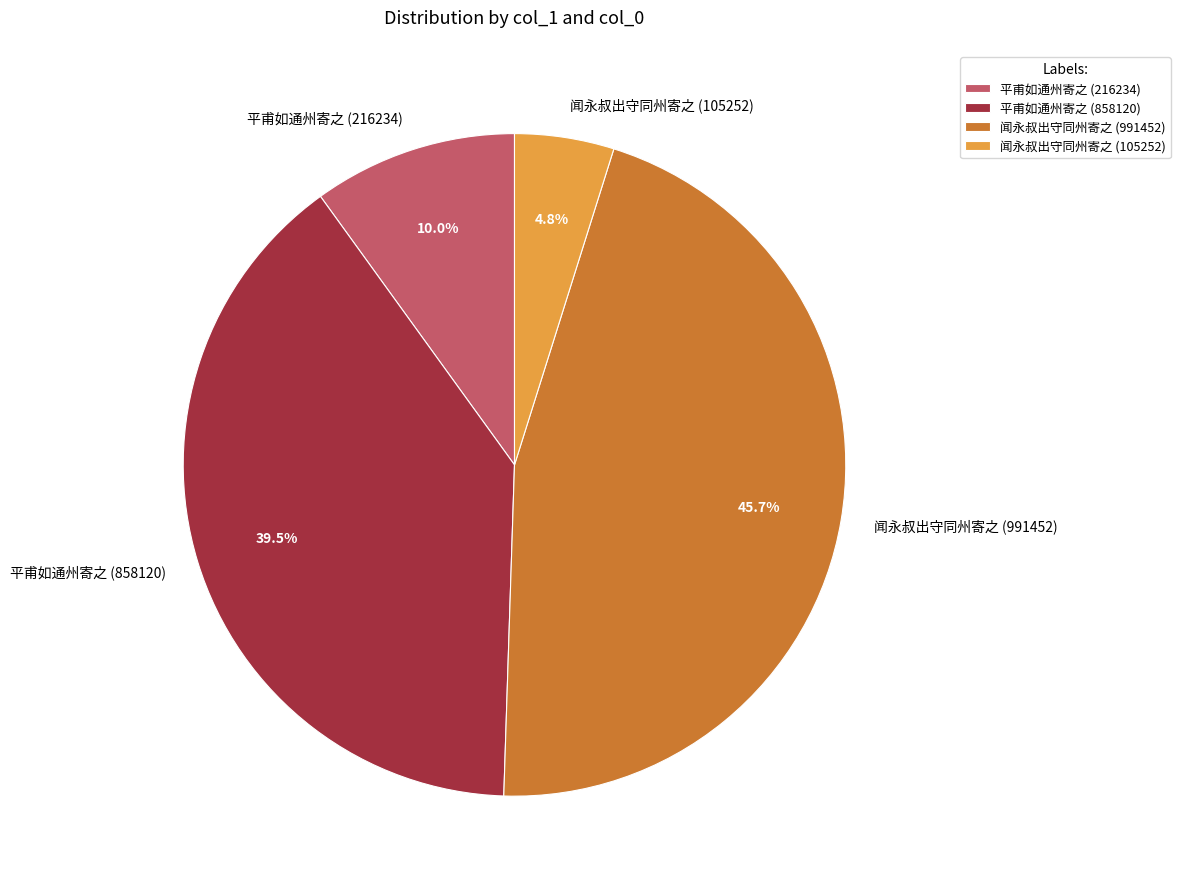

Combined, do 闻永叔出守同州寄之 (105252) and 闻永叔出守同州寄之 (991452) account for over 50%?

Yes